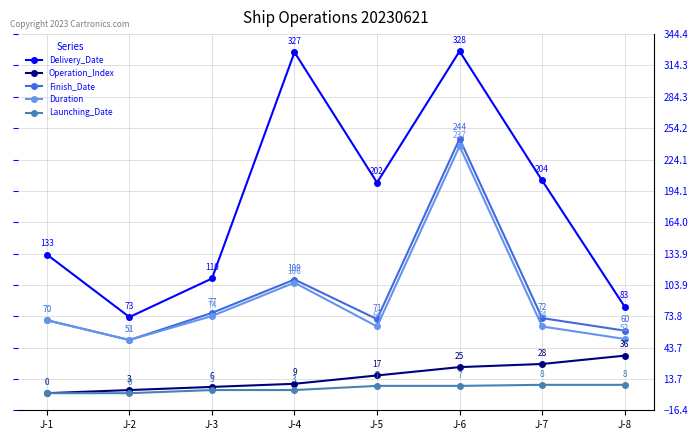

The Delivery_Date series shows 127 at J-5. True or false?

False